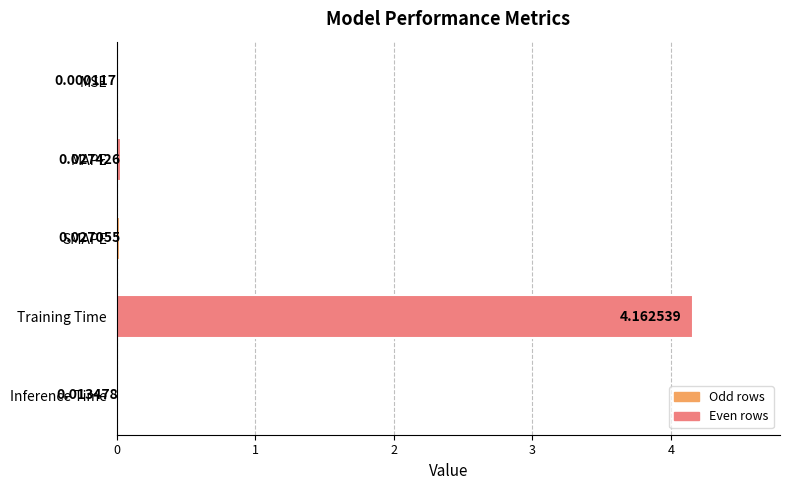

Which category has the highest value across all series?

Training Time